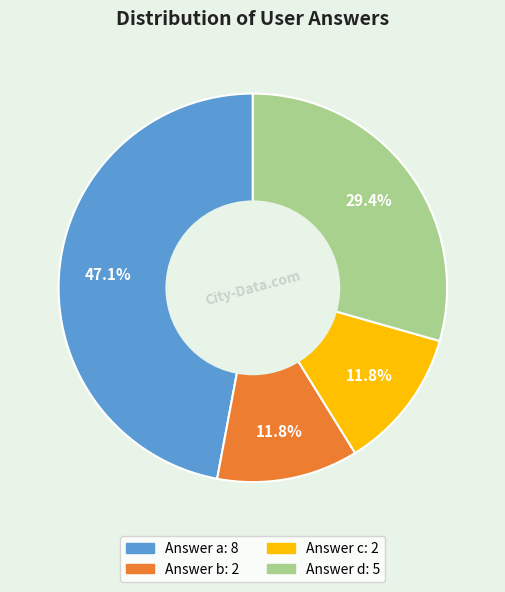

To the nearest percent, what is the difference between the largest and smallest slice percentages?

35%